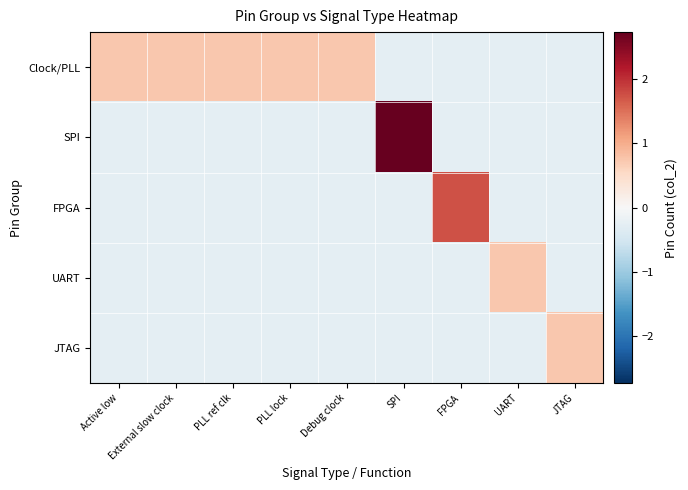

At which category is the sum across all series the highest?

SPI